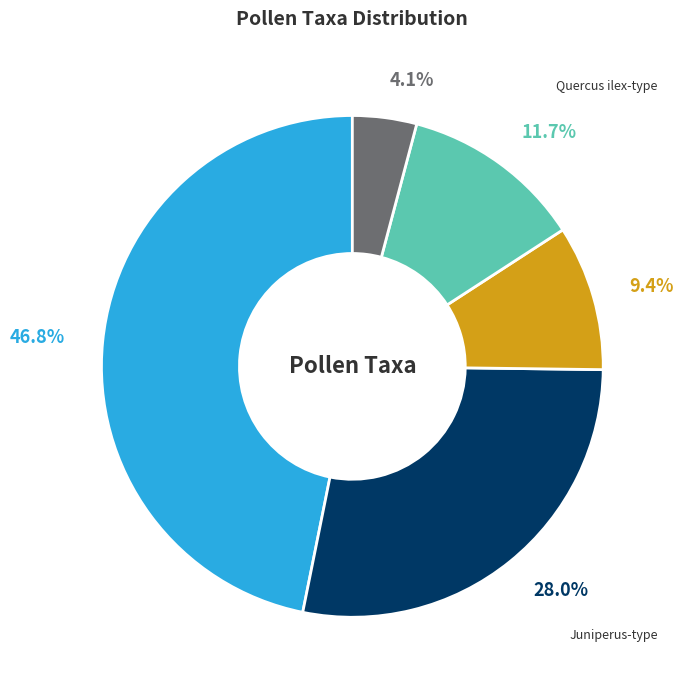

Rank the categories by value from lowest to highest.

Plantago coronopus-type, Olea europaea, Quercus ilex-type, Juniperus-type, Cedrus